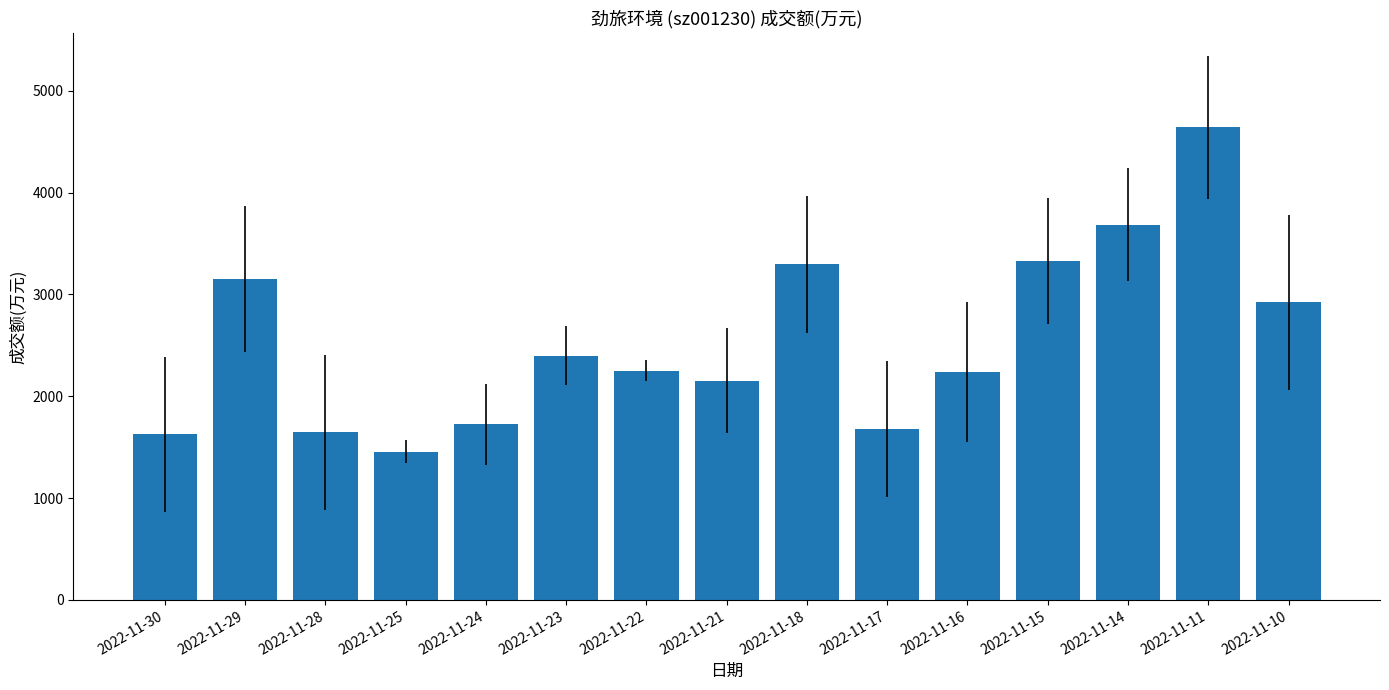

What is the value of the 8th bar from the left?

2154